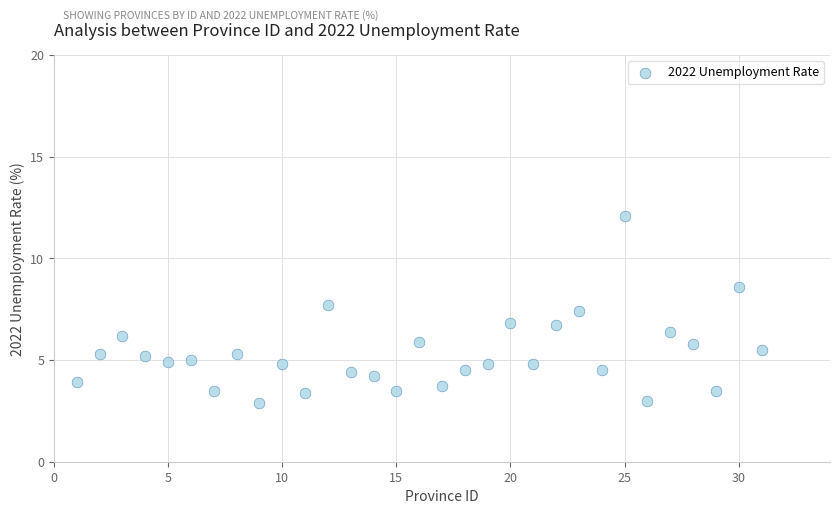

What is the range of Y values (max minus min)?

9.2